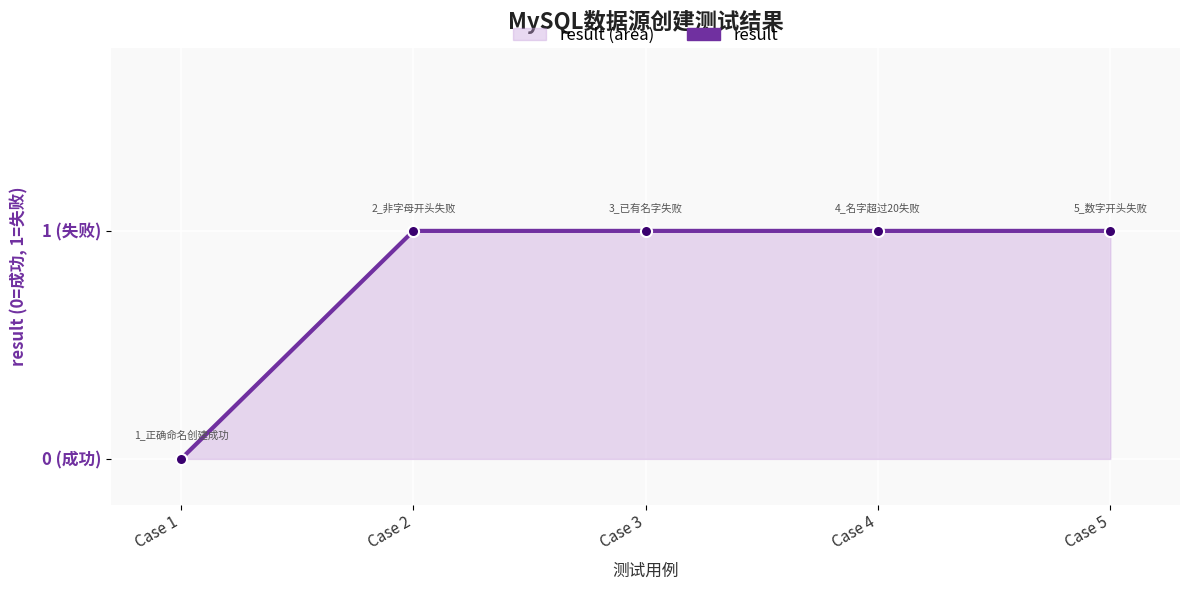

At which label is the value closest to 0?

Case 1